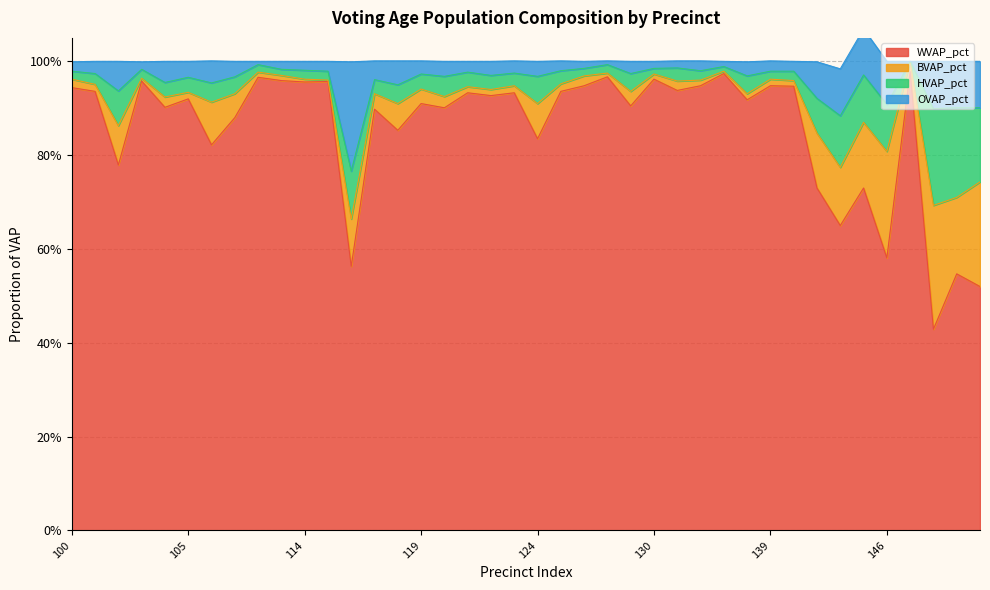

The WVAP_pct series shows 0.4 at 100. True or false?

False